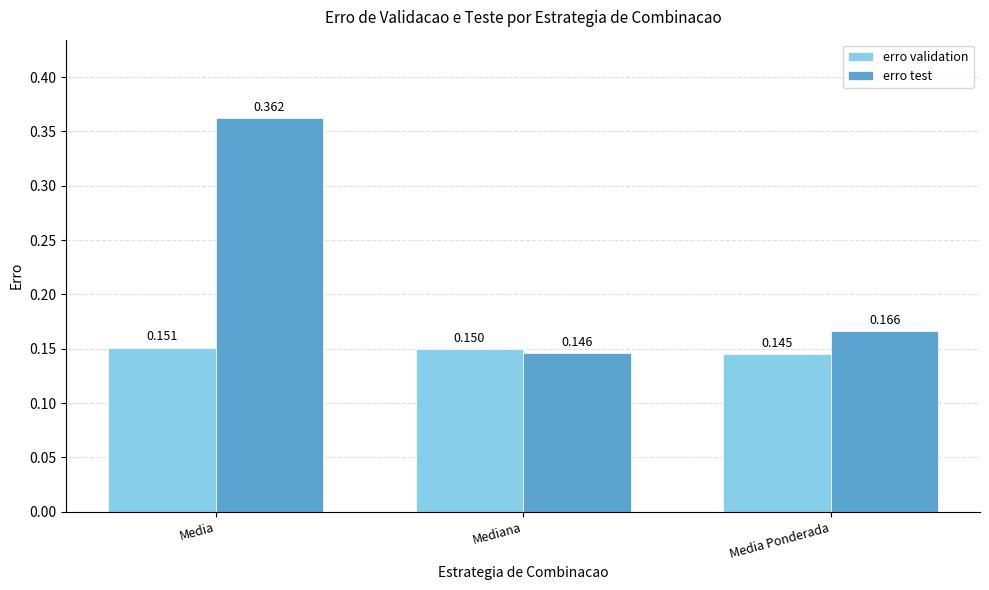

Where is erro validation nearest to the value 0?

Media Ponderada